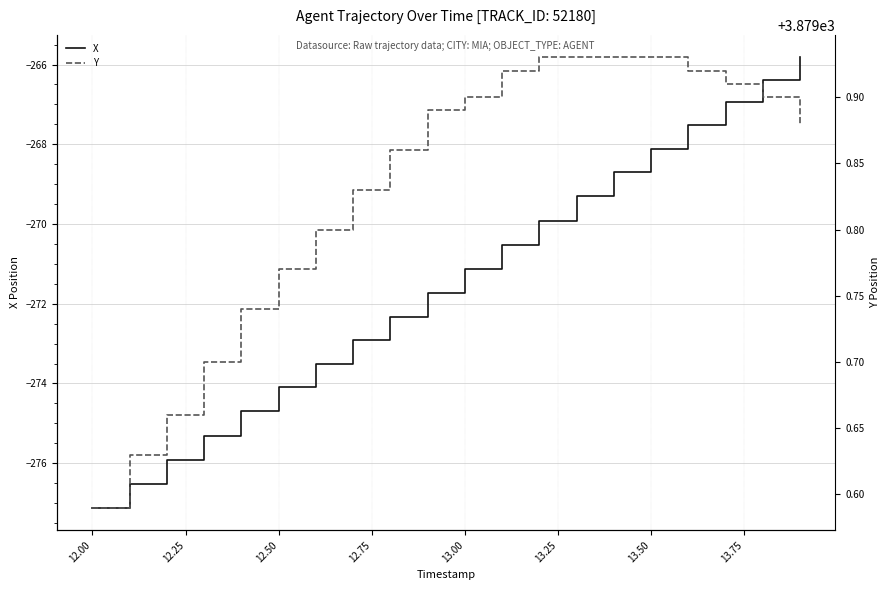

Reading left to right, extract all data points from this chart.

X: -277.1	-276.5	-275.9	-275.3	-274.7	-274.1	-273.5	-272.9	-272.3	-271.7	-271.1	-270.5	-269.9	-269.3	-268.7	-268.1	-267.5	-266.9	-266.4	-265.8
Y: 3879.6	3879.6	3879.7	3879.7	3879.7	3879.8	3879.8	3879.8	3879.9	3879.9	3879.9	3879.9	3879.9	3879.9	3879.9	3879.9	3879.9	3879.9	3879.9	3879.9